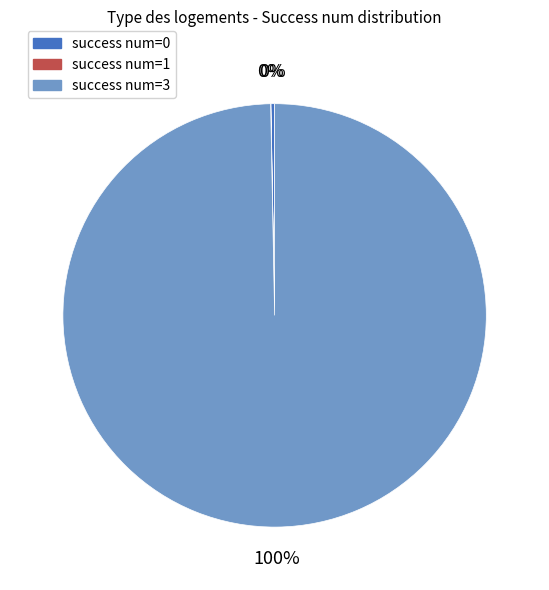

To the nearest percent, what is the difference between the largest and smallest slice percentages?

100%